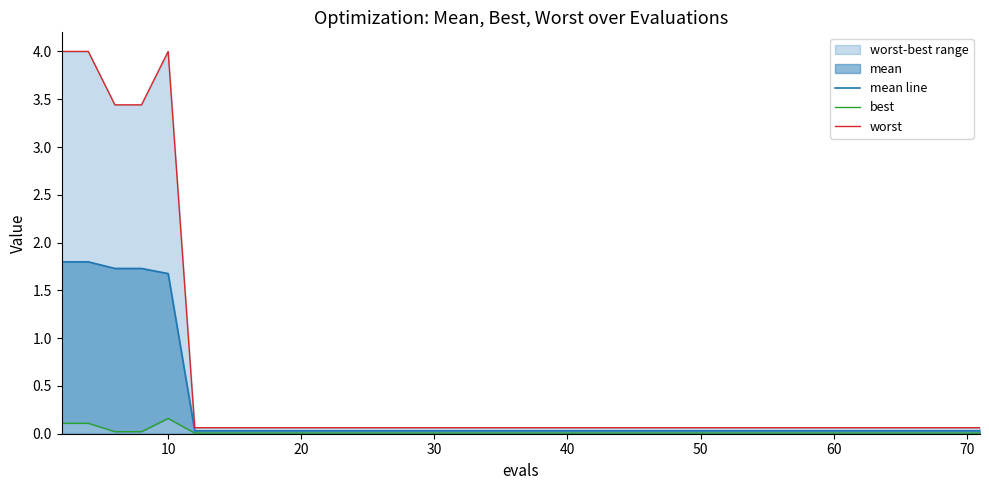

True or false: best has a value of 0.0 at 50.

False